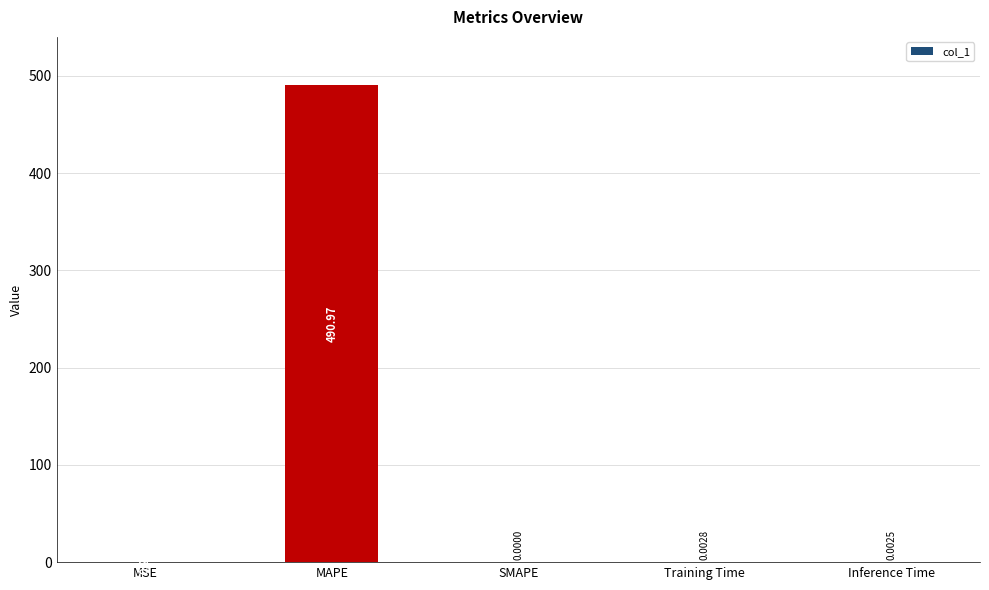

At which category does the chart reach its peak across all series?

MAPE